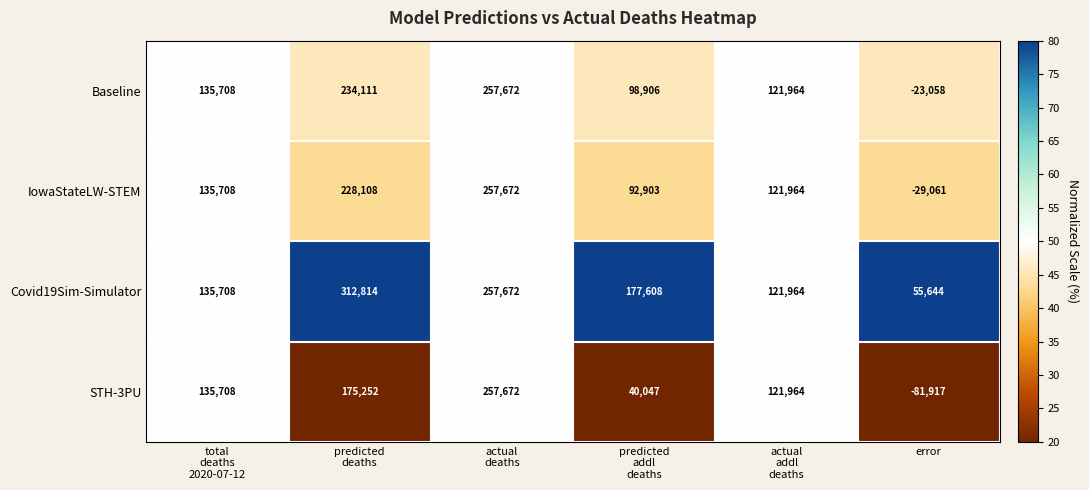

What is the total value across all series at error?

-78392